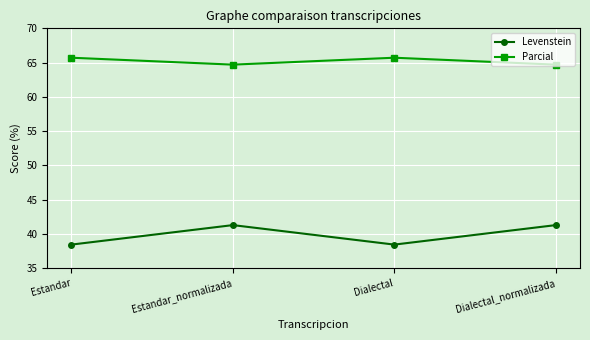

What is the minimum value for Levenstein?

38.5